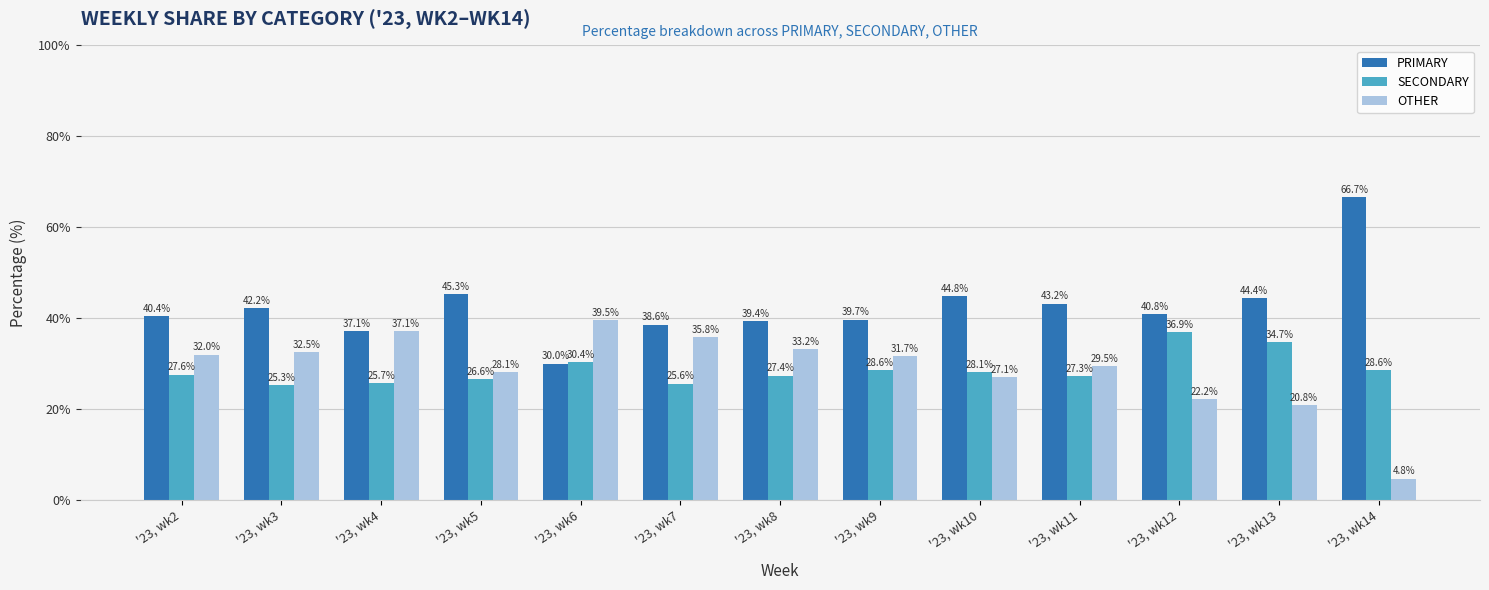

Which category has the lowest value across all series?

'23, wk14